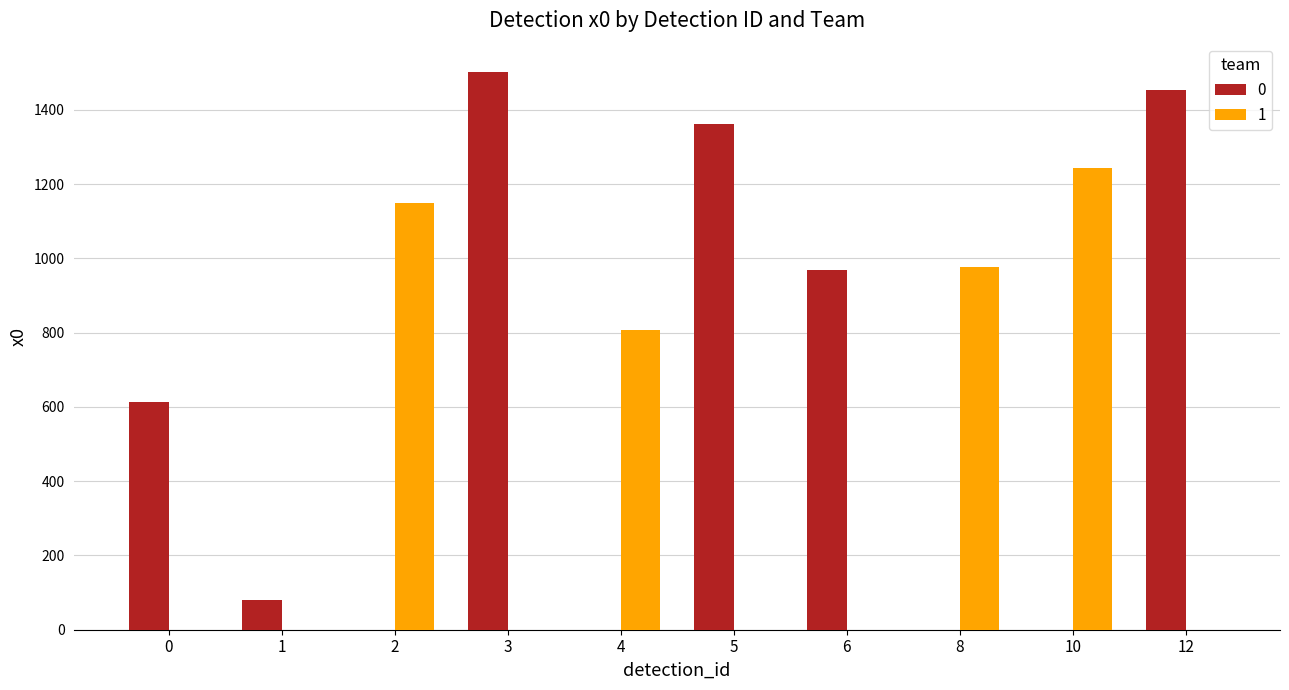

Is the value of 1 at 4 greater than the value of 0 at 2?

Yes